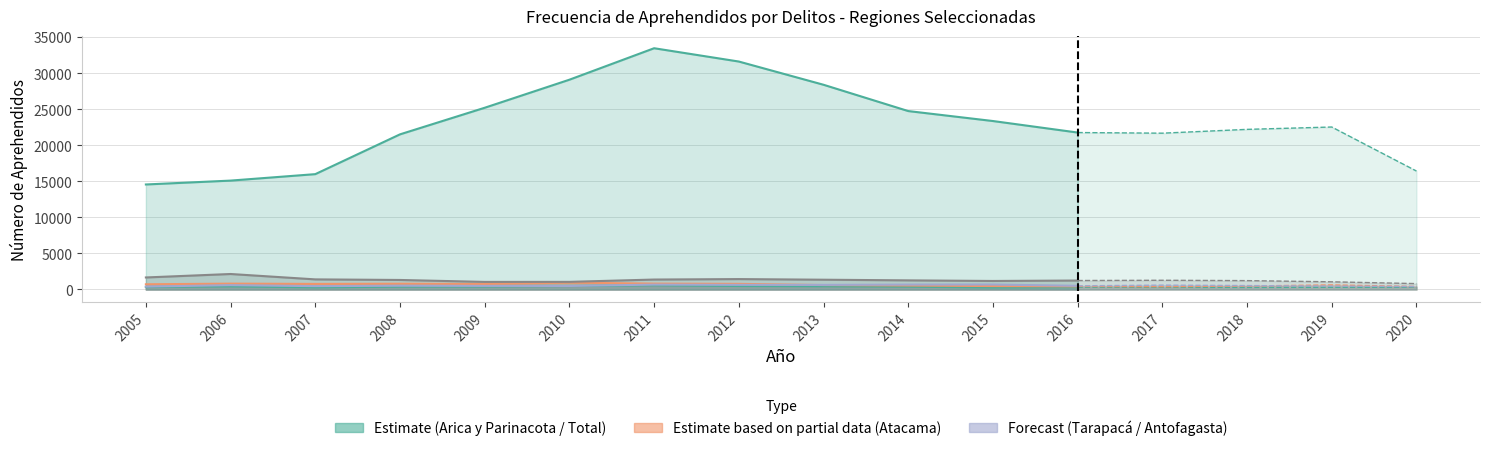

True or false: Región de Atacama and Región de Antofagasta cross at least once.

False